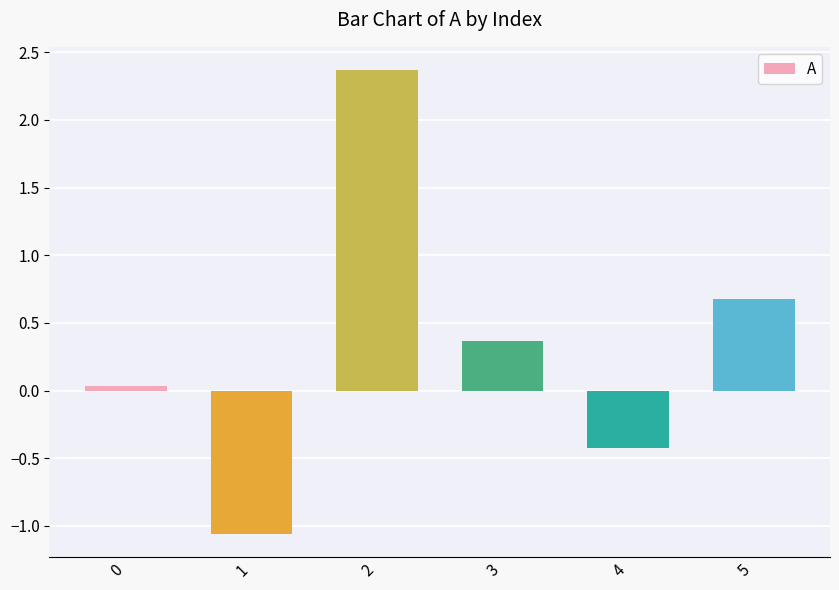

Which label corresponds to the smallest value in the chart?

1